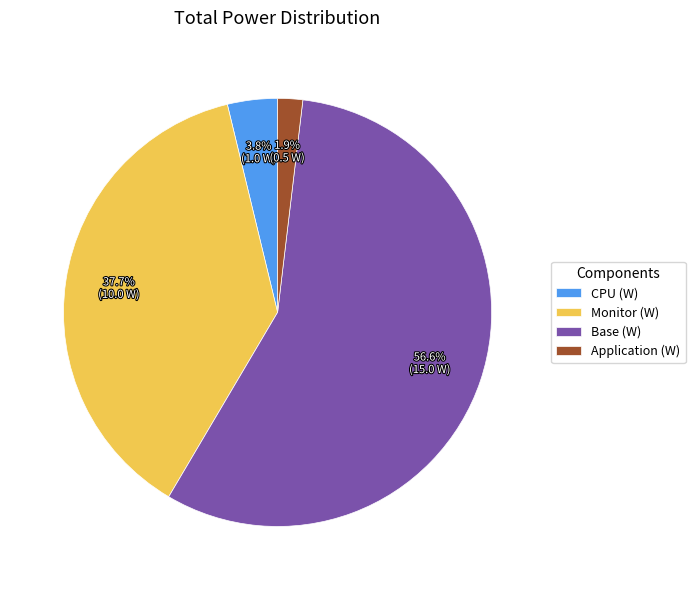

Count the number of slices in the pie.

4